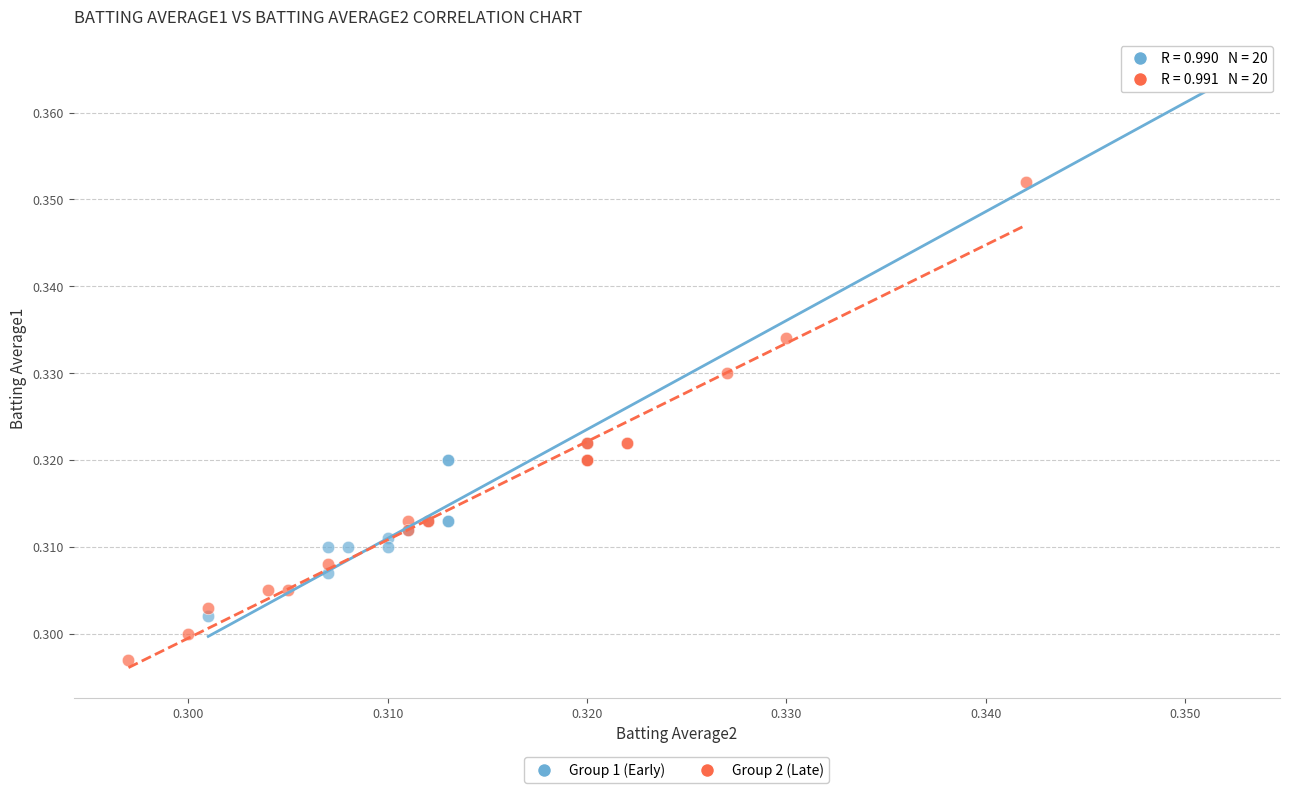

Which series contains the highest Y value?

Group 1 (Early)